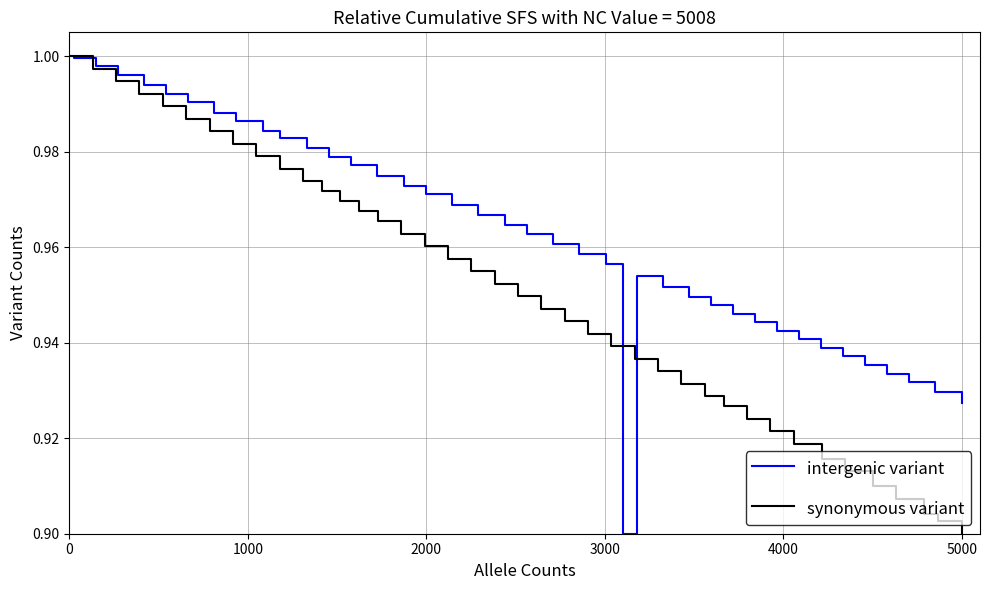

Which series has the largest total across all categories?

intergenic variant